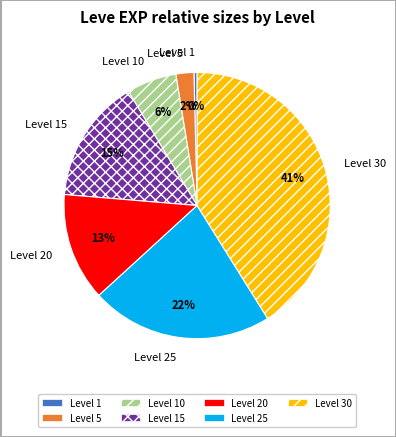

Does any single category account for the majority?

No